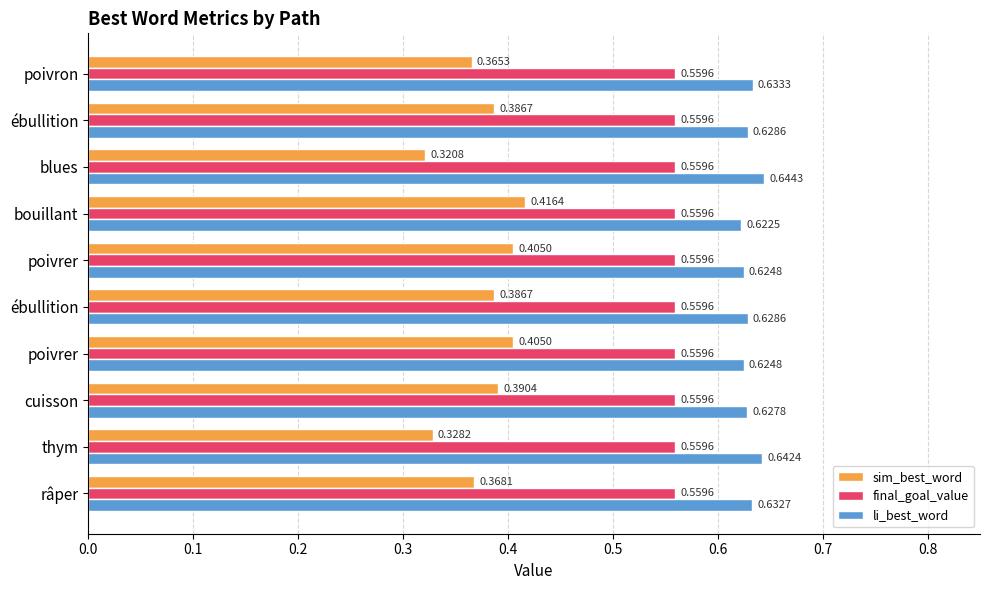

Which series has the largest range (max minus min)?

sim_best_word